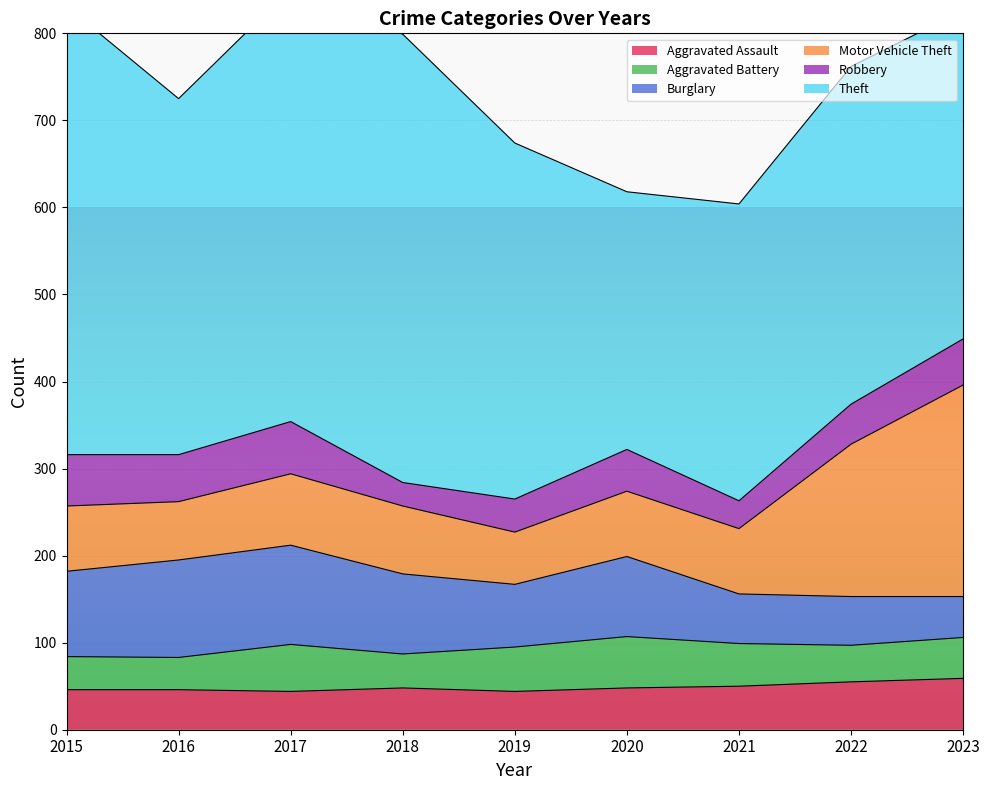

How many values in the Aggravated Assault series are below 48?

4